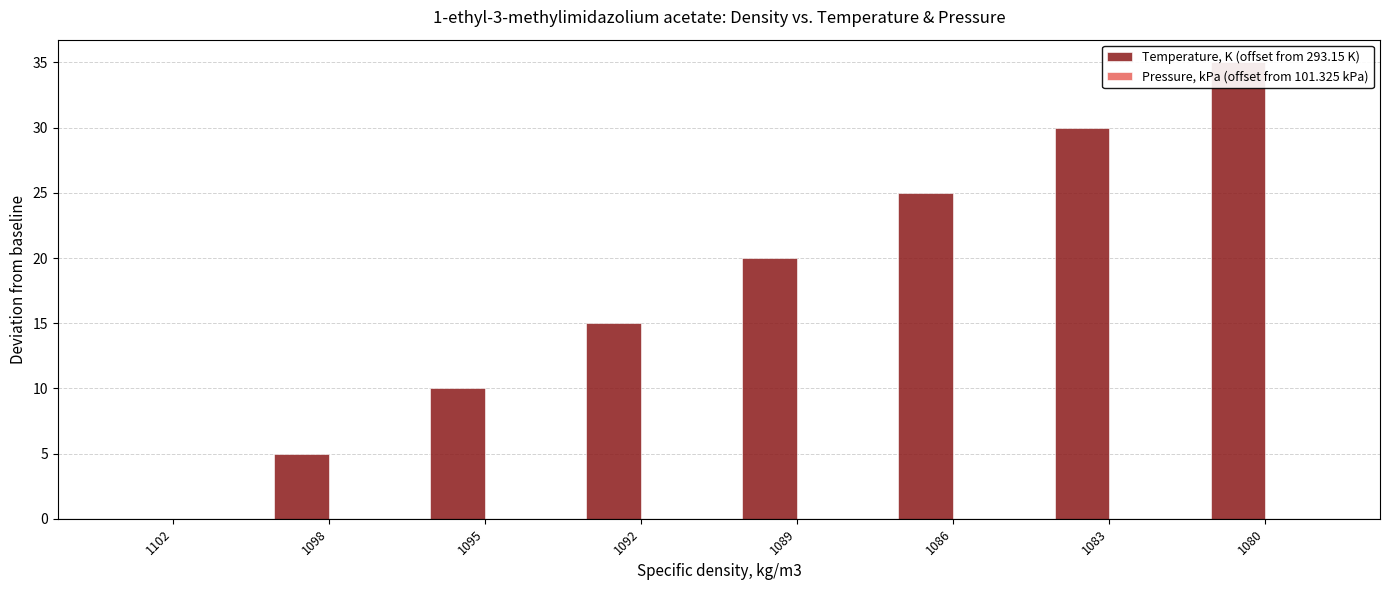

What is the value of the Temperature, K (offset from 293.15 K) bar at the 4th from the left?

15